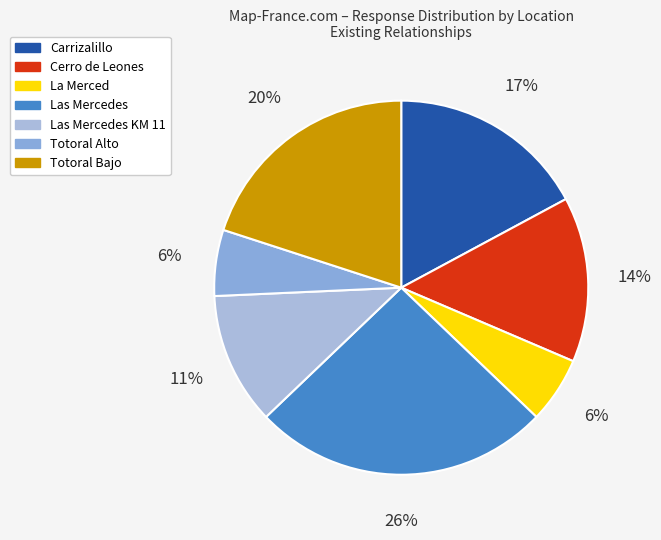

Is there a majority slice in this chart?

No